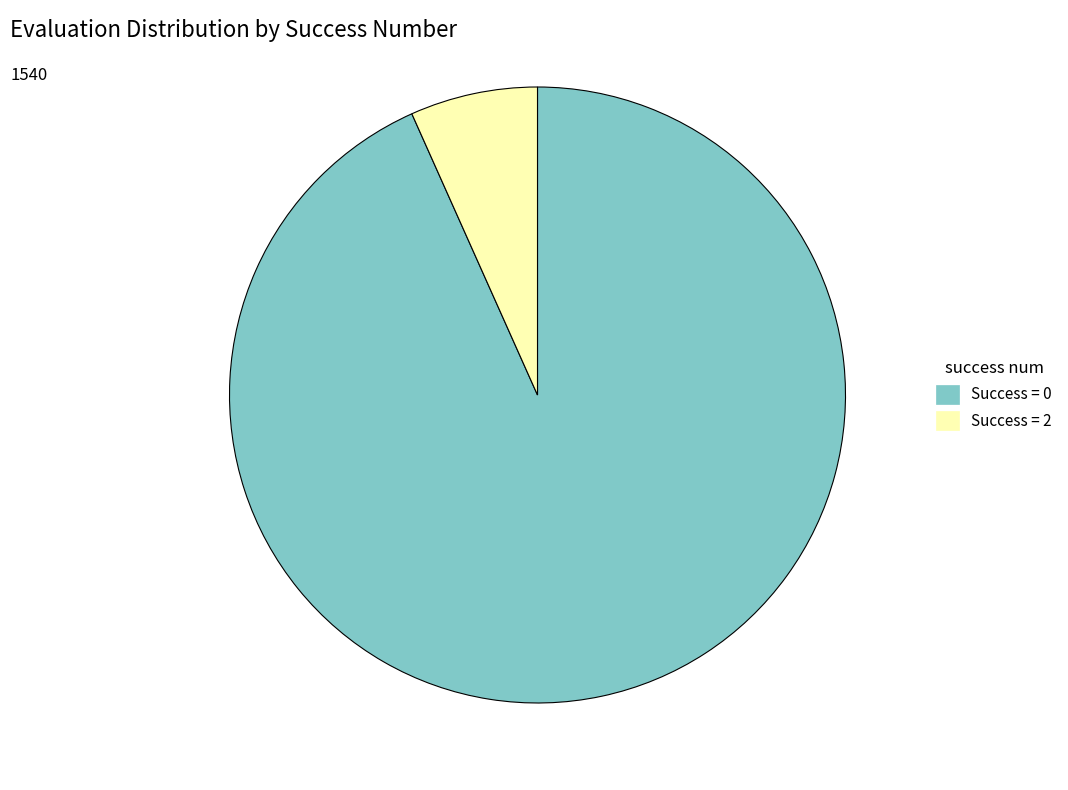

True or false: Success = 2 accounts for 16% of the total.

False